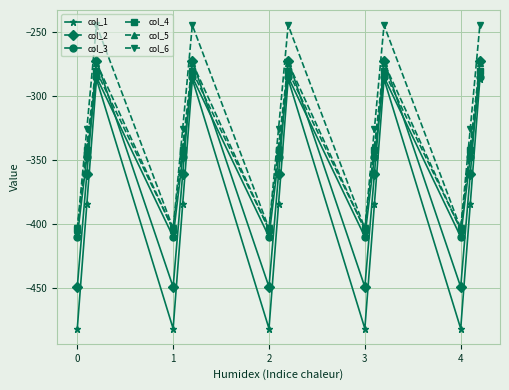

True or false: col_5 and col_1 intersect in this chart.

False